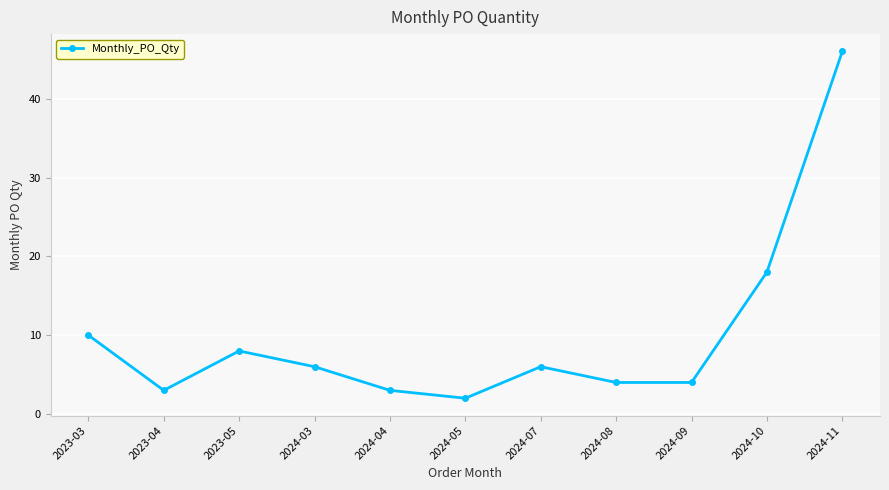

Read the value at 2024-04.

3